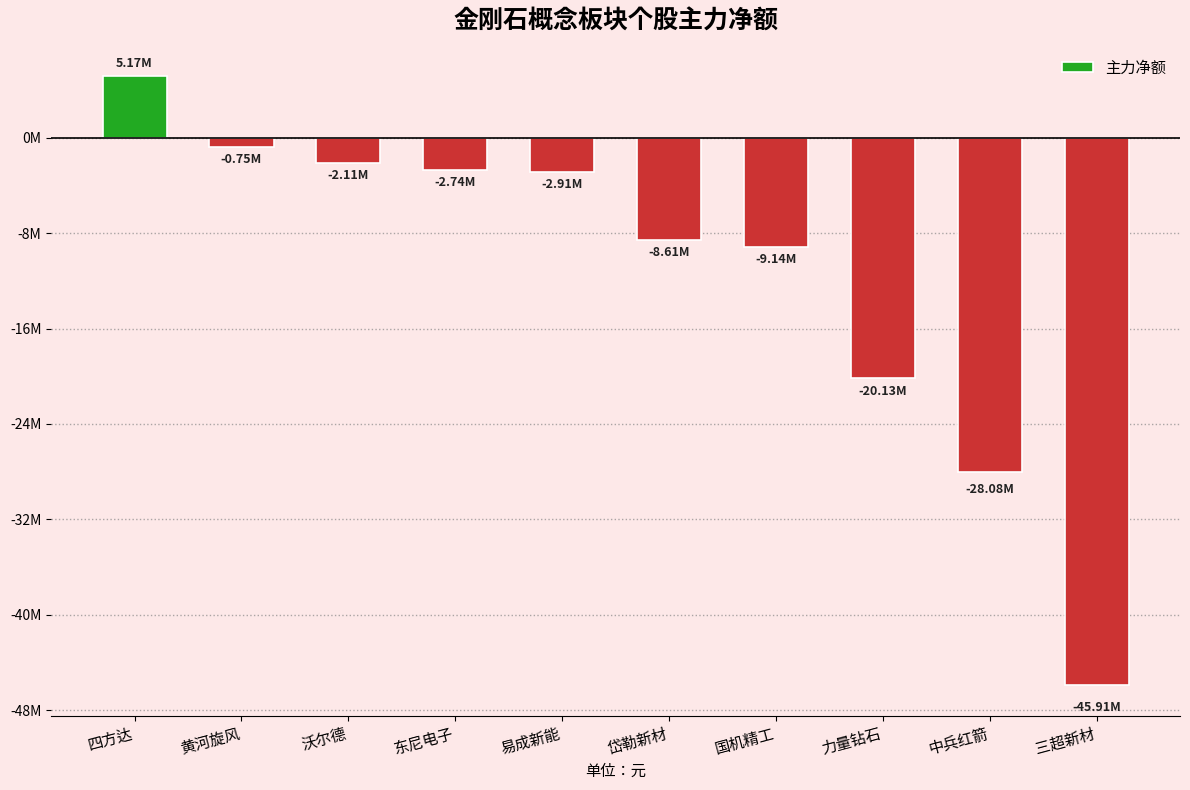

Does the chart contain any negative values?

Yes